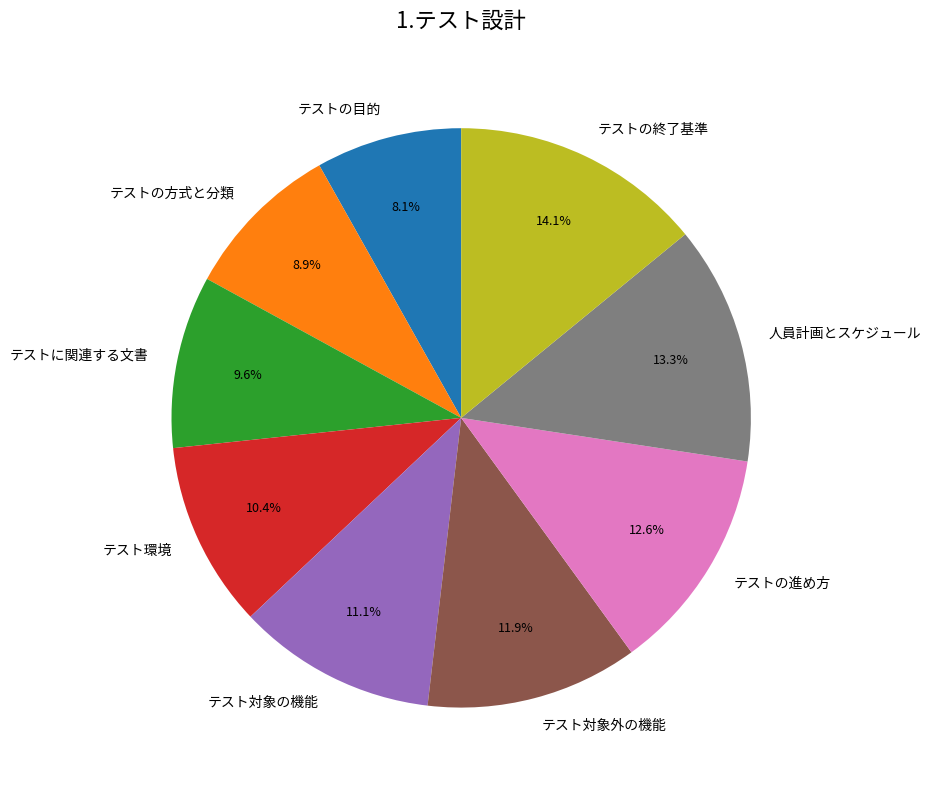

Approximately how many times larger is the value at テストに関連する文書 compared to テストの方式と分類?

1.1